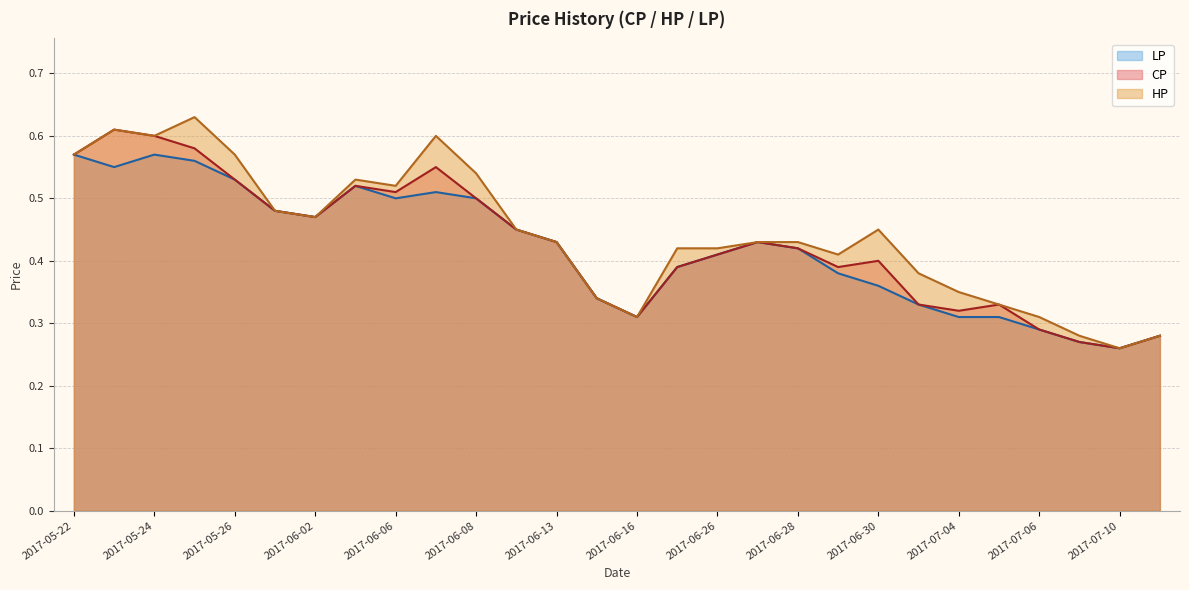

The value of LP at 2017-05-26 is 0.5. True or false?

True